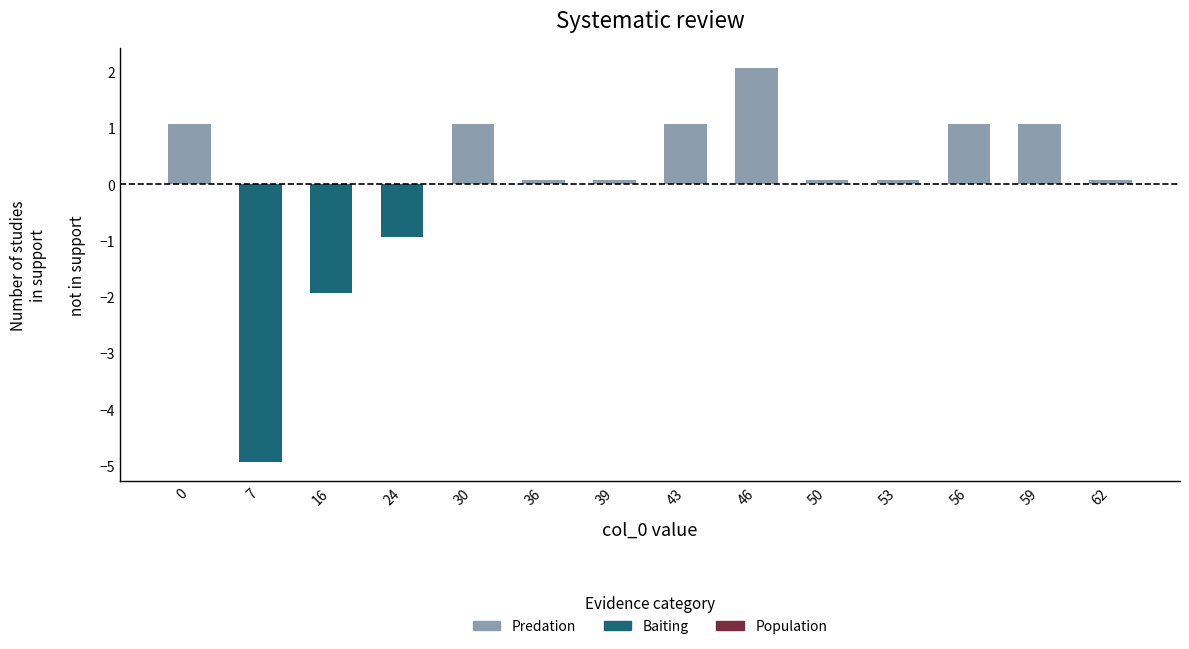

What is the minimum value shown in the chart?

-4.9